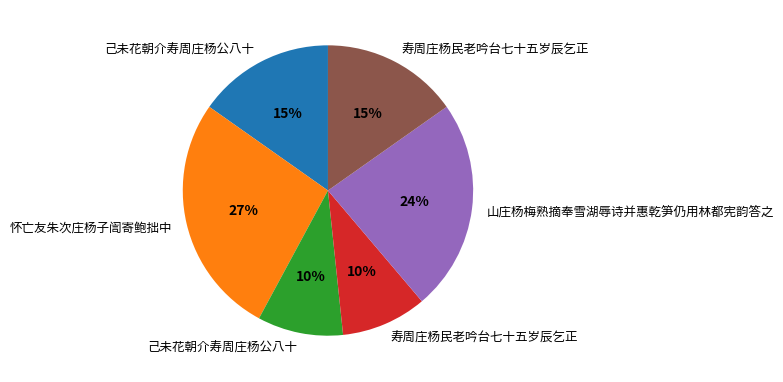

To the nearest percent, what is the difference between the largest and smallest slice percentages?

17%